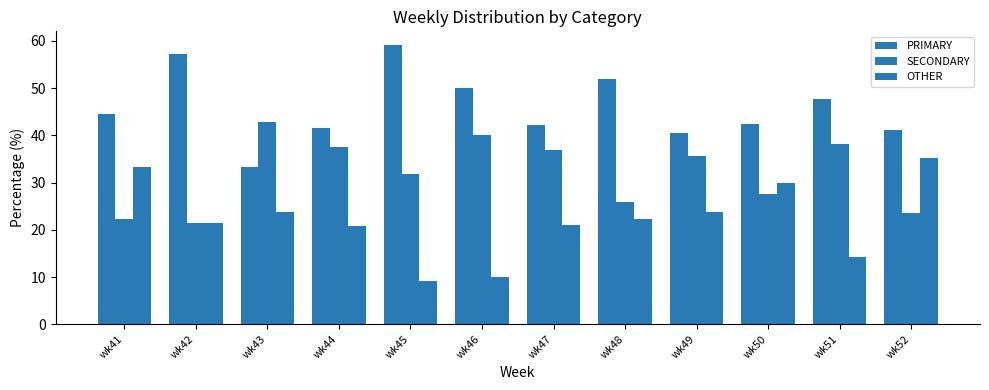

Does the chart contain stacked bars?

No